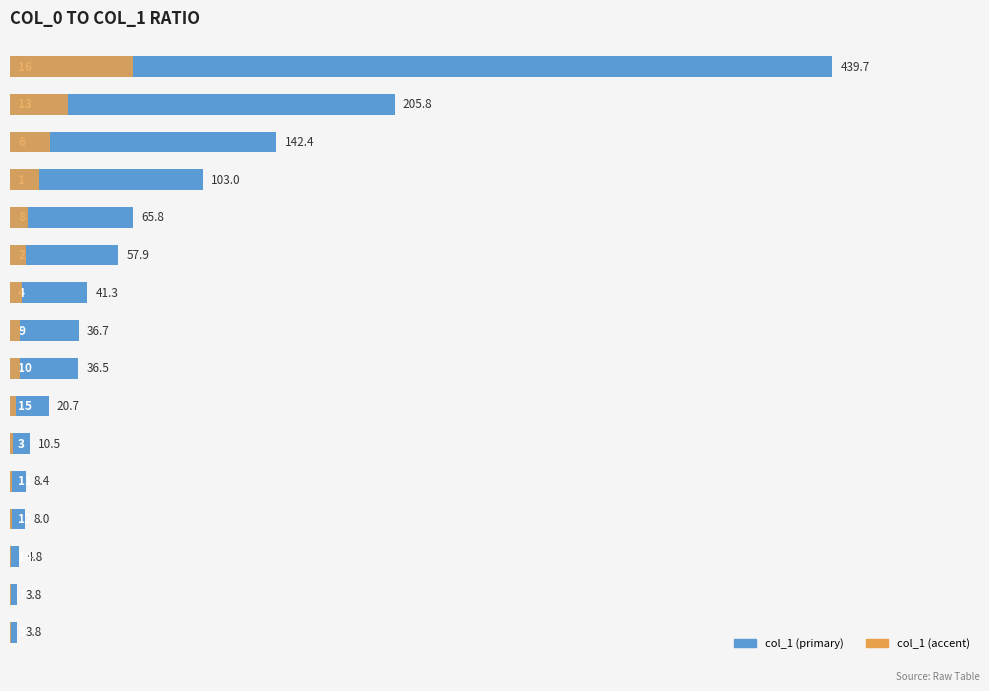

Reading left to right, transcribe all the data shown in this chart.

col_1: 3.8	3.8	4.8	8.0	8.4	10.5	20.7	36.5	36.7	41.3	57.9	65.8	103.0	142.4	205.8	439.7
col_1 (accent): 0.6	0.6	0.7	1.2	1.3	1.6	3.1	5.5	5.5	6.2	8.7	9.9	15.4	21.4	30.9	66.0